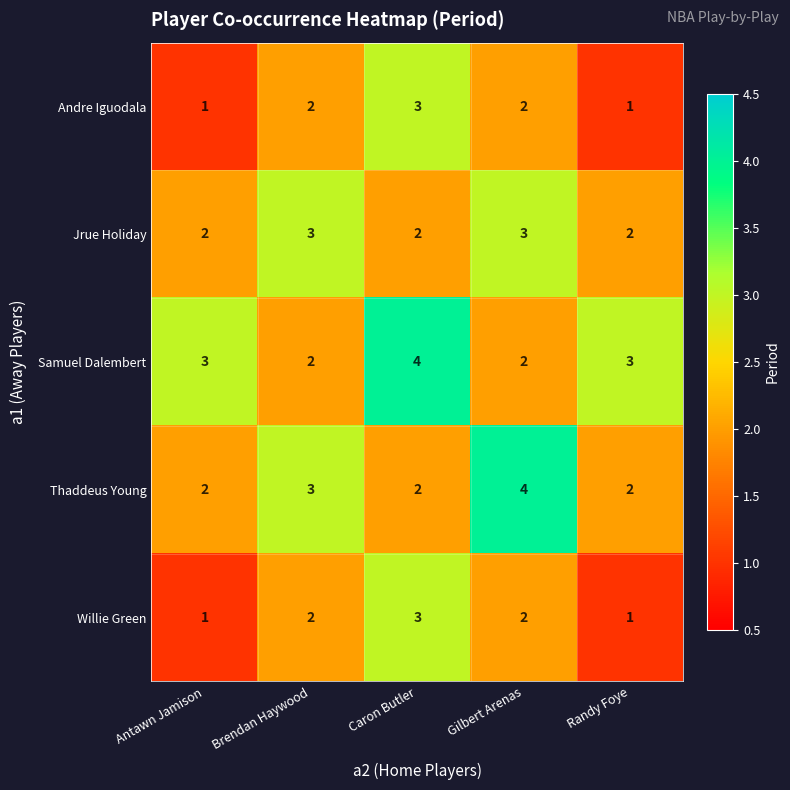

What is the total value across all series at Caron Butler?

14